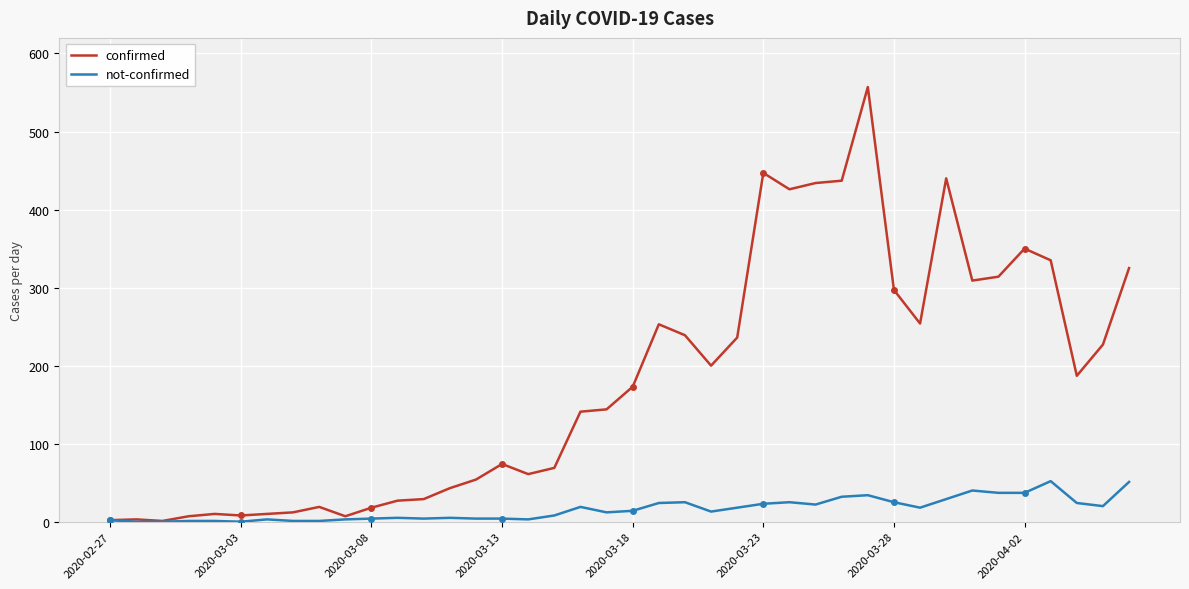

List the series in order of their peak value, lowest first.

not-confirmed, confirmed